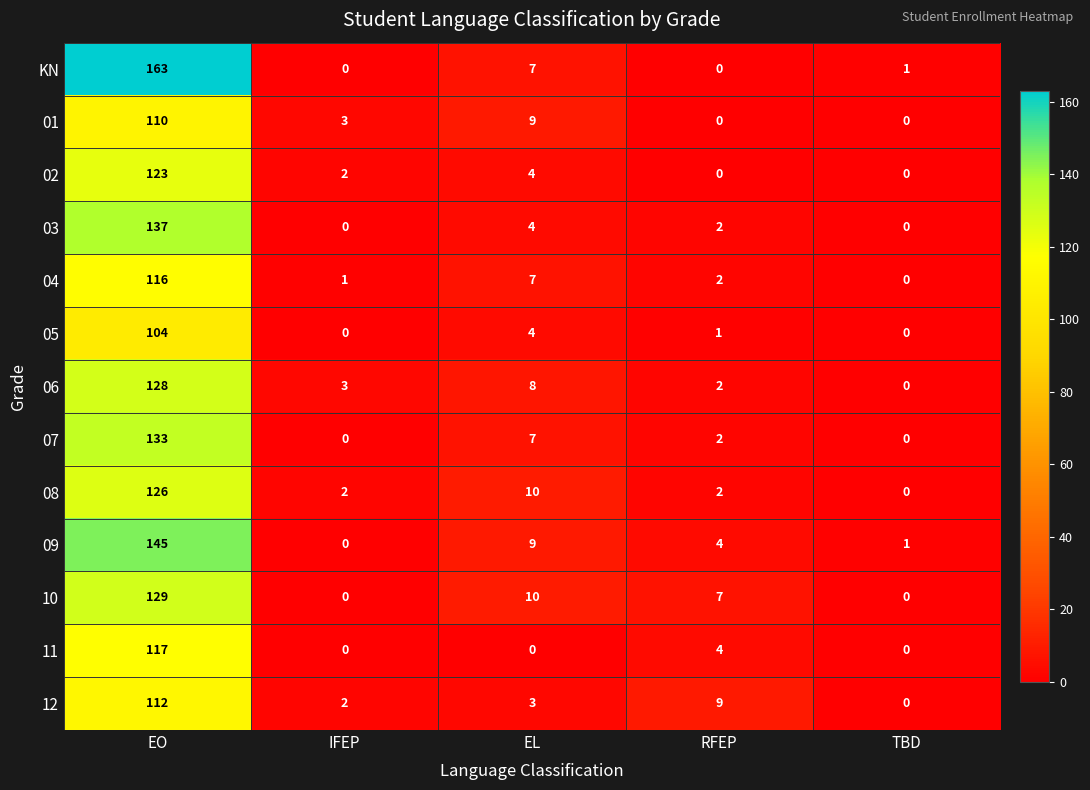

How many series are shown in this chart?

13